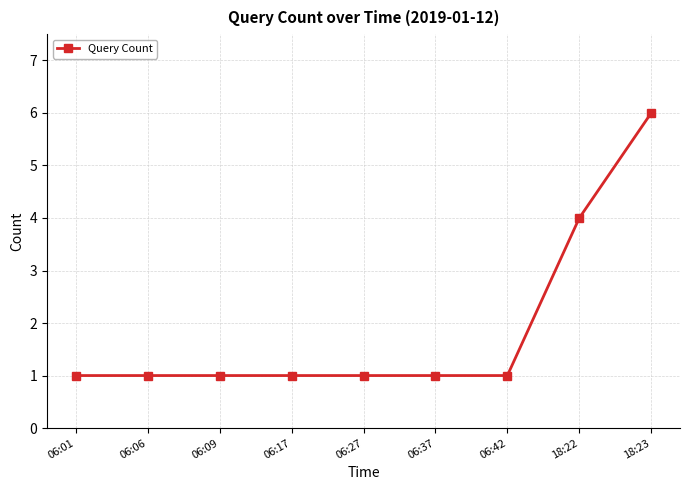

The chart shows a value of 1 at 06:09. True or false?

True